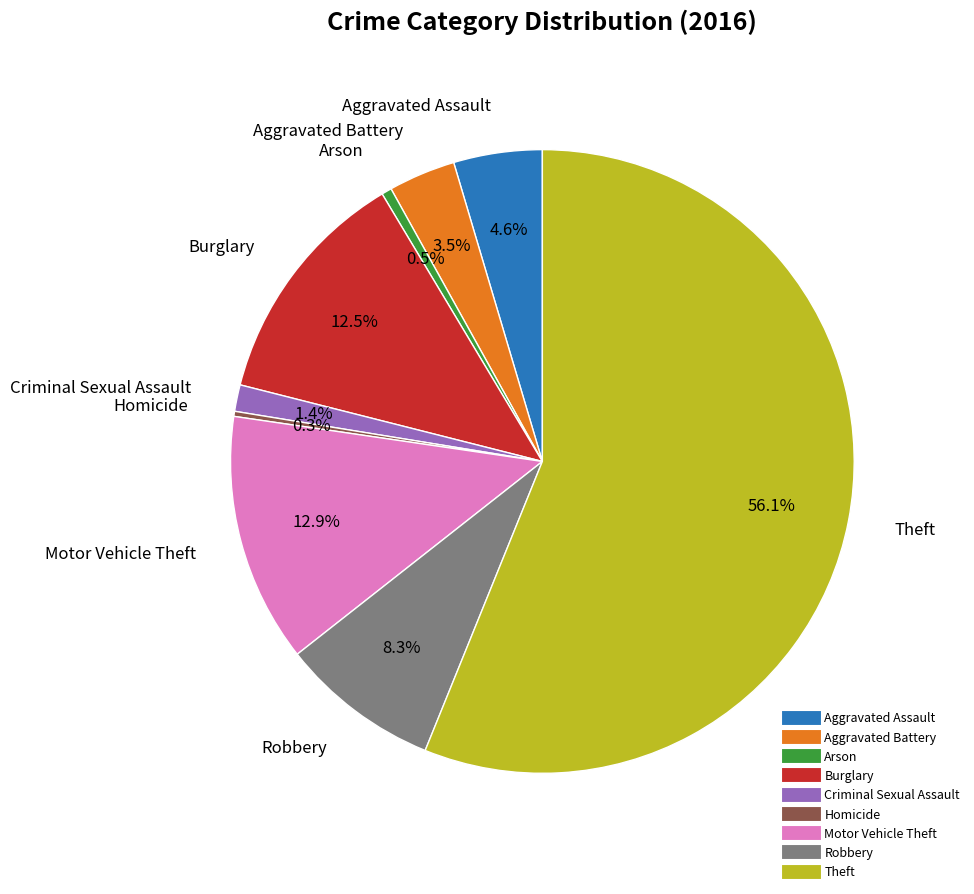

Is Motor Vehicle Theft the majority of the pie?

No